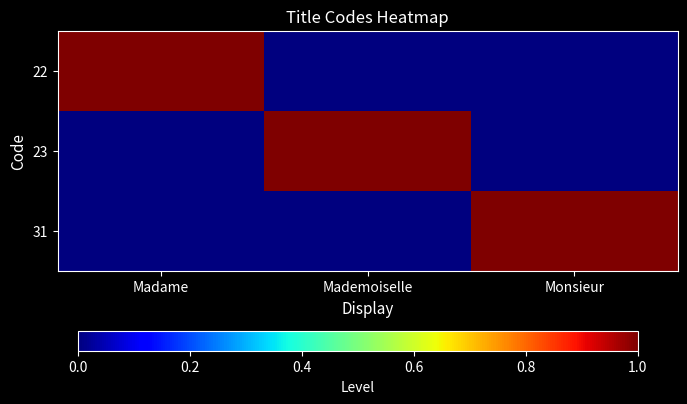

Which has a higher value, Madame or Mademoiselle?

Madame